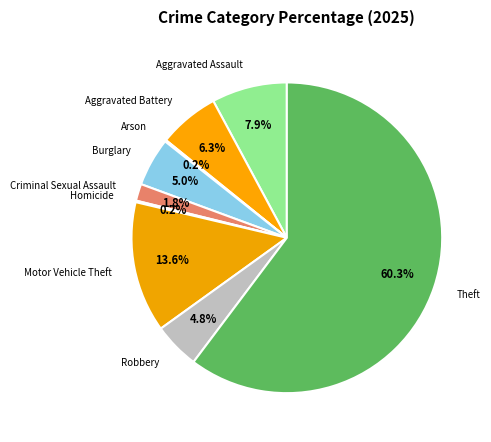

What is the largest slice in the pie chart?

Theft